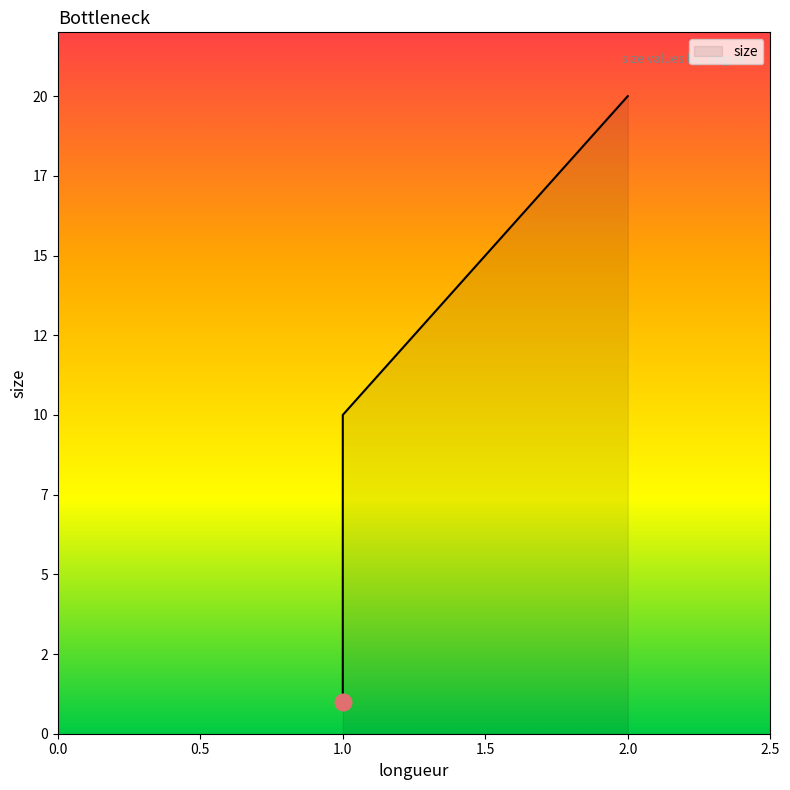

What is the minimum value shown in the chart?

1